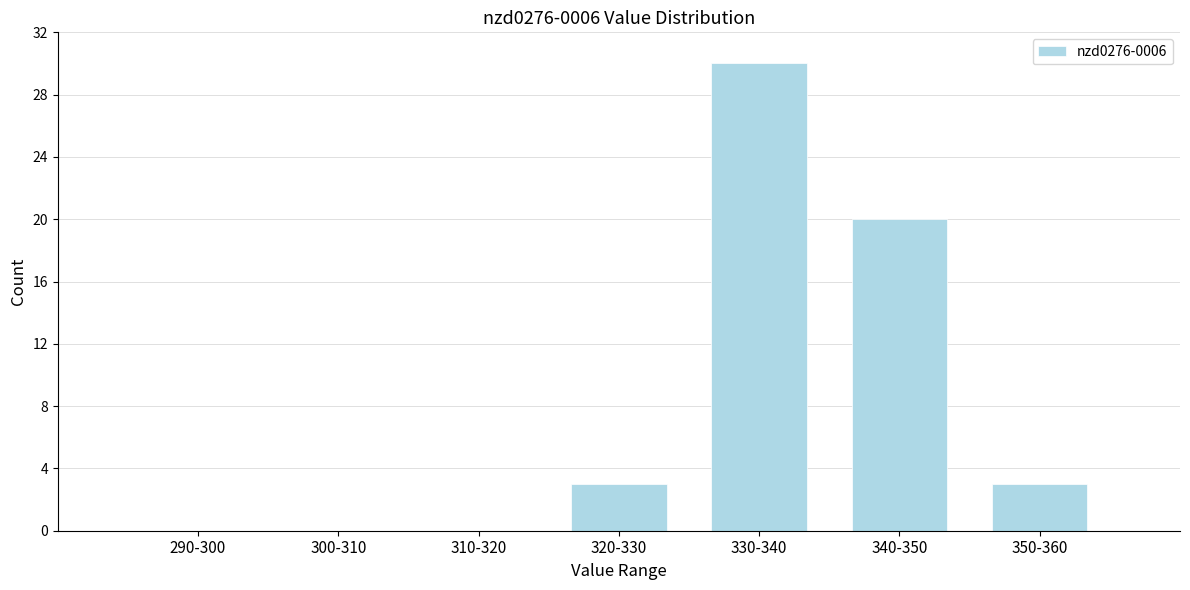

Reading left to right, list all the values displayed in this chart.

290-300=0	300-310=0	310-320=0	320-330=3	330-340=30	340-350=20	350-360=3